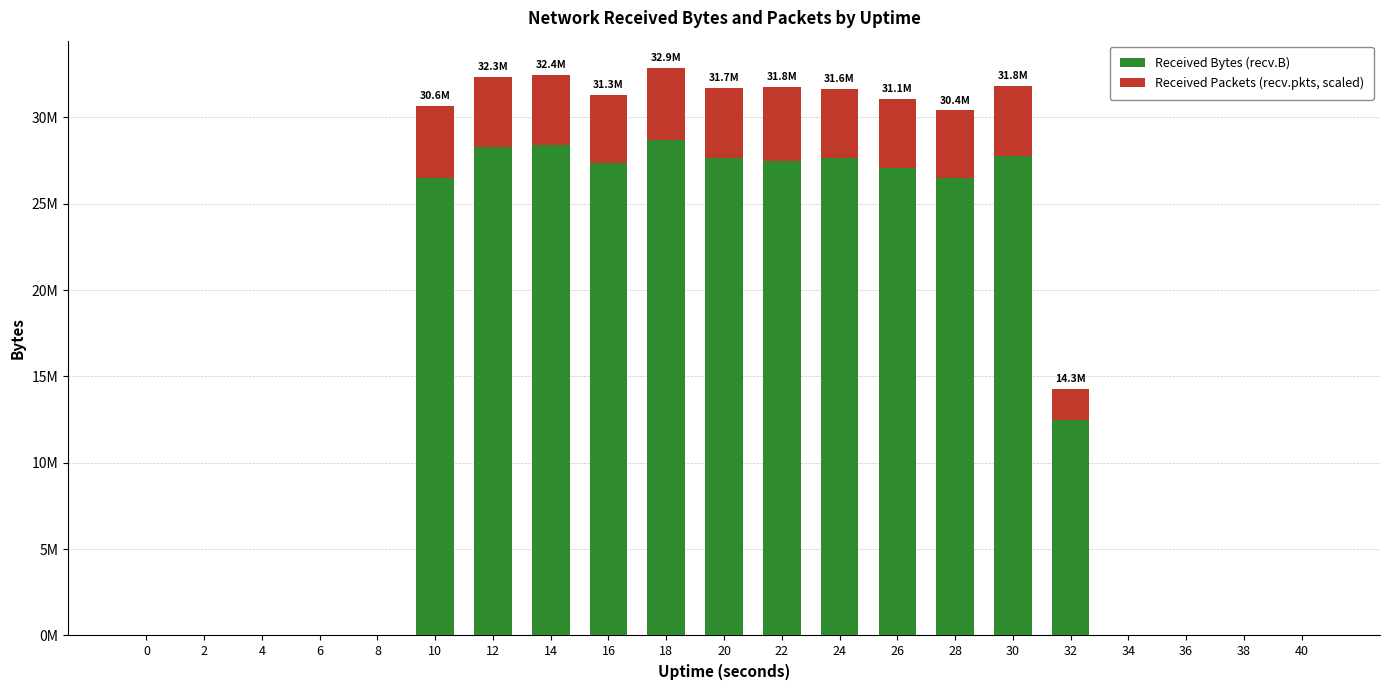

Which series changed the most between 26 and 34?

Received Bytes (recv.B)